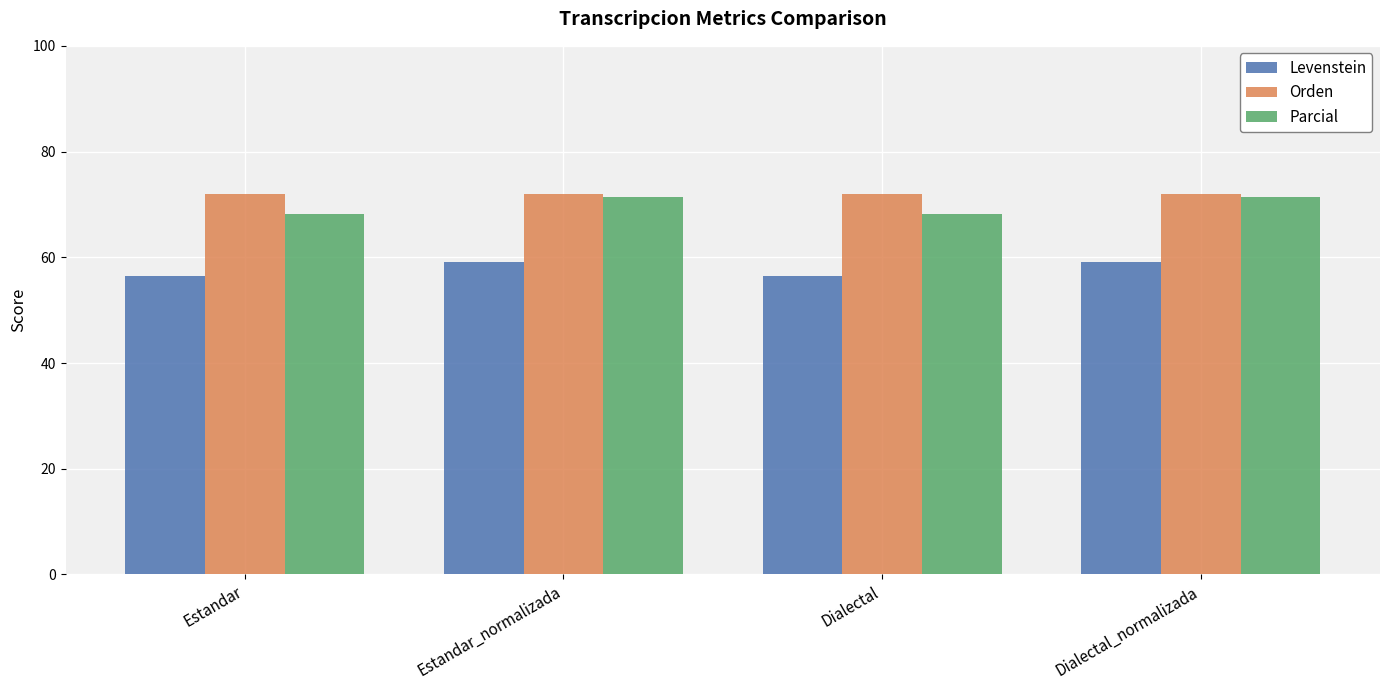

How many groups of bars are there?

4